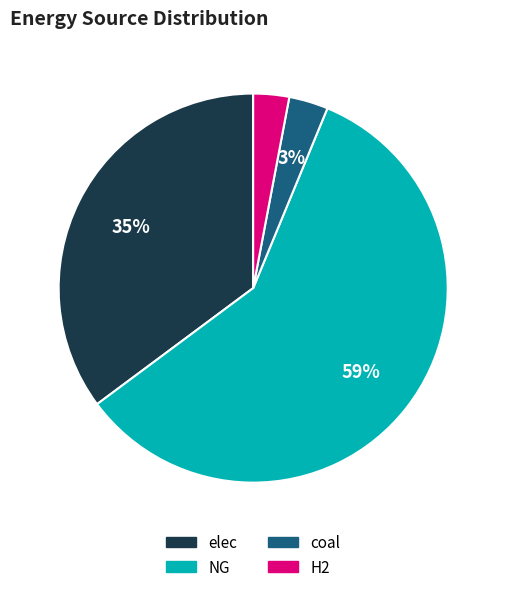

Is NG the majority of the pie?

Yes